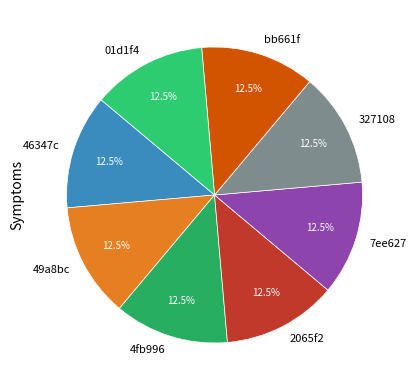

Approximately how many times larger is the value at 327108 compared to 01d1f4?

1.0